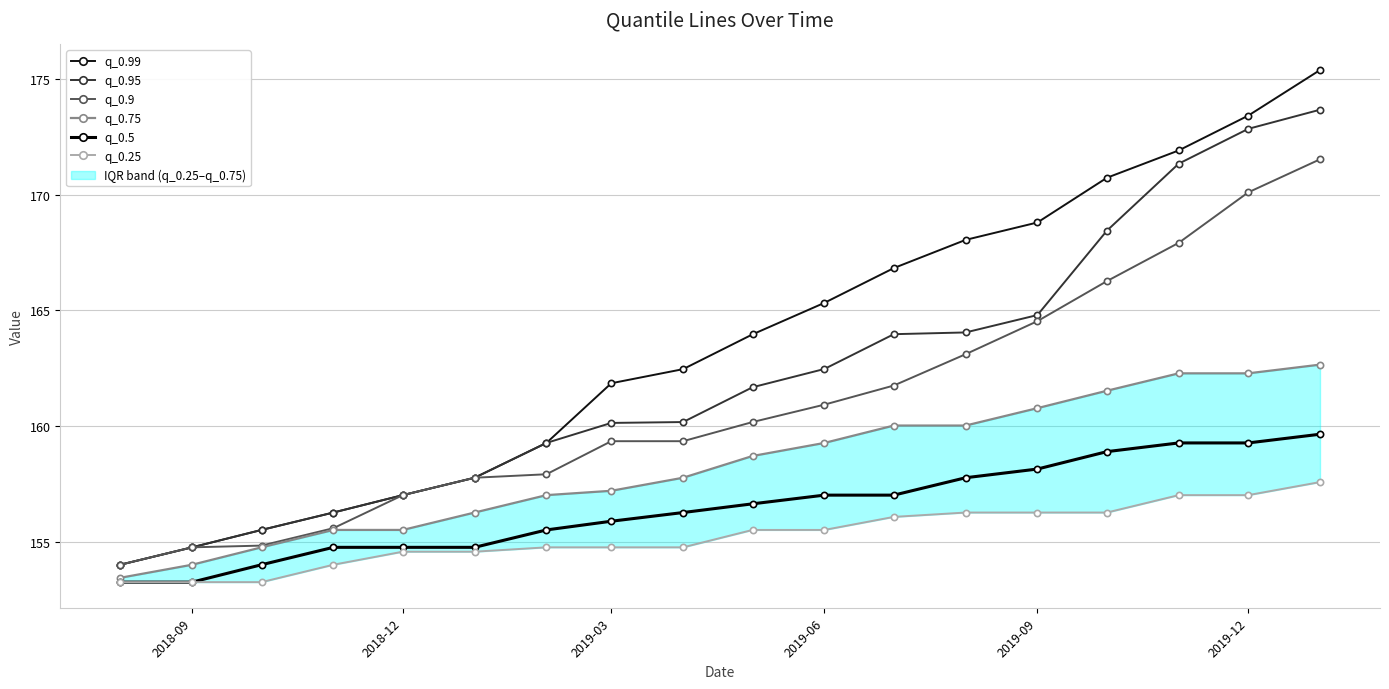

Reading left to right, transcribe all the data shown in this chart.

q_0.99: 154.0	154.8	155.5	156.3	157.0	157.8	159.3	161.9	162.5	164.0	165.3	166.8	168.0	168.8	170.7	171.9	173.4	175.4
q_0.95: 154.0	154.8	155.5	156.3	157.0	157.8	159.3	160.1	160.2	161.7	162.5	164.0	164.1	164.8	168.4	171.3	172.8	173.7
q_0.9: 154.0	154.8	154.8	155.6	157.0	157.8	157.9	159.4	159.4	160.2	160.9	161.8	163.1	164.5	166.3	167.9	170.1	171.5
q_0.75: 153.5	154.0	154.8	155.5	155.5	156.3	157.0	157.2	157.8	158.7	159.3	160.0	160.0	160.8	161.5	162.3	162.3	162.7
q_0.5: 153.3	153.3	154.0	154.8	154.8	154.8	155.5	155.9	156.3	156.6	157.0	157.0	157.8	158.2	158.9	159.3	159.3	159.7
q_0.25: 153.3	153.3	153.3	154.0	154.6	154.6	154.8	154.8	154.8	155.5	155.5	156.1	156.3	156.3	156.3	157.0	157.0	157.6